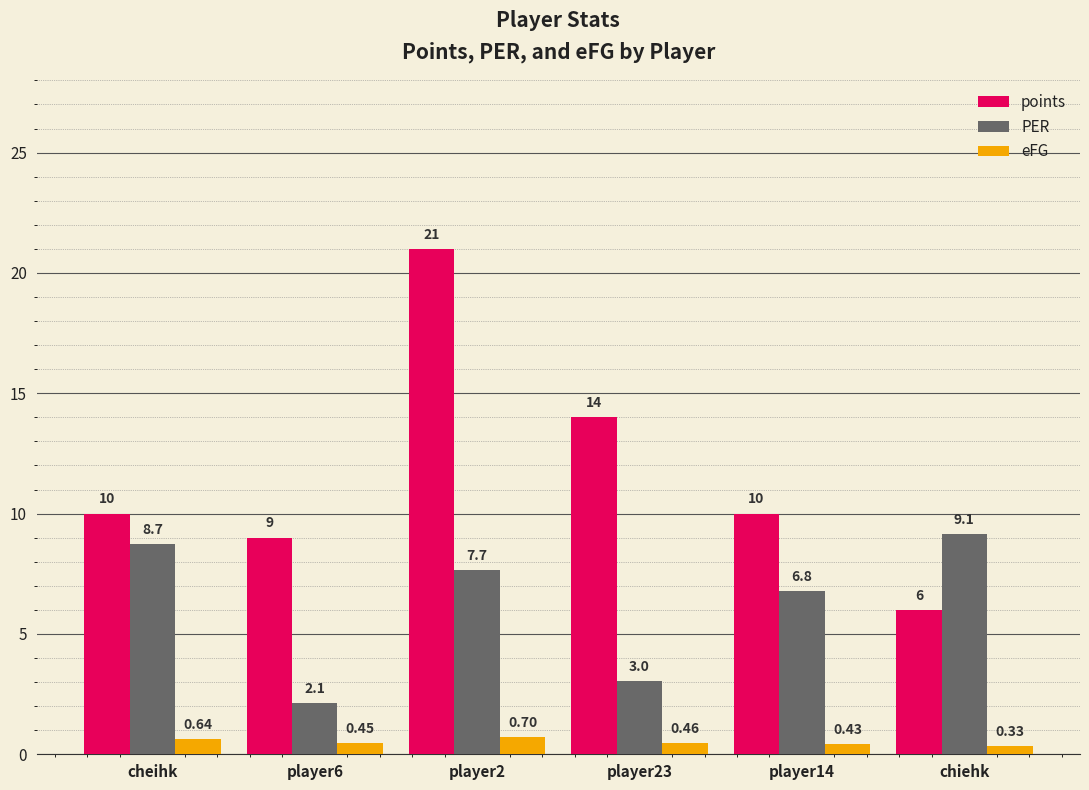

What is the difference between the maximum and minimum values in the points series?

15.0